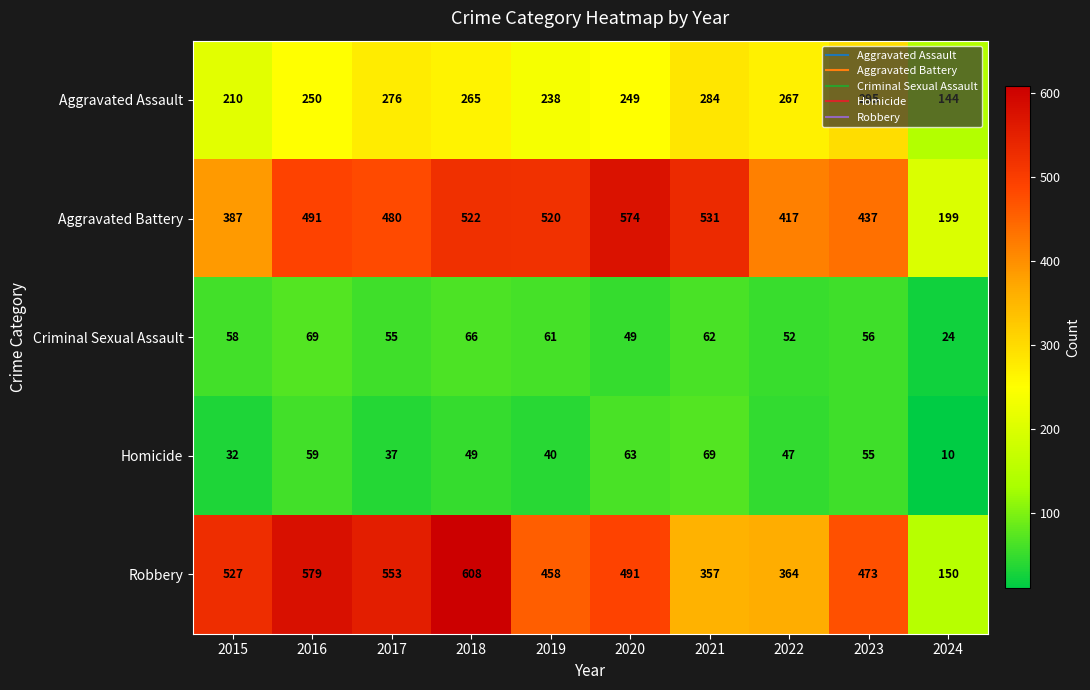

What is the total value across all series at 2019?

1317